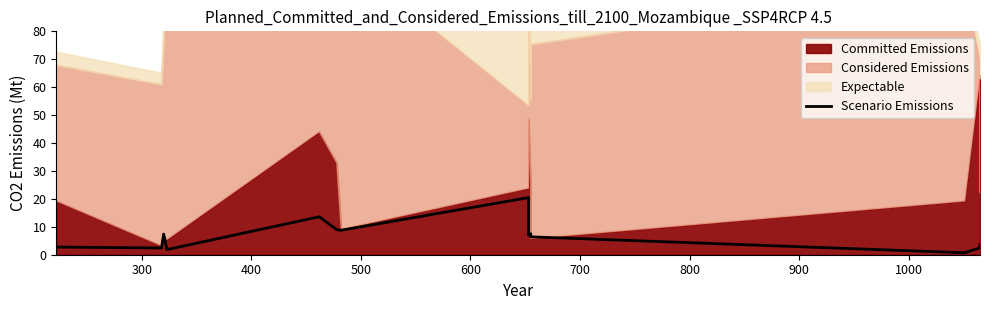

At which category does the chart reach its peak across all series?

900